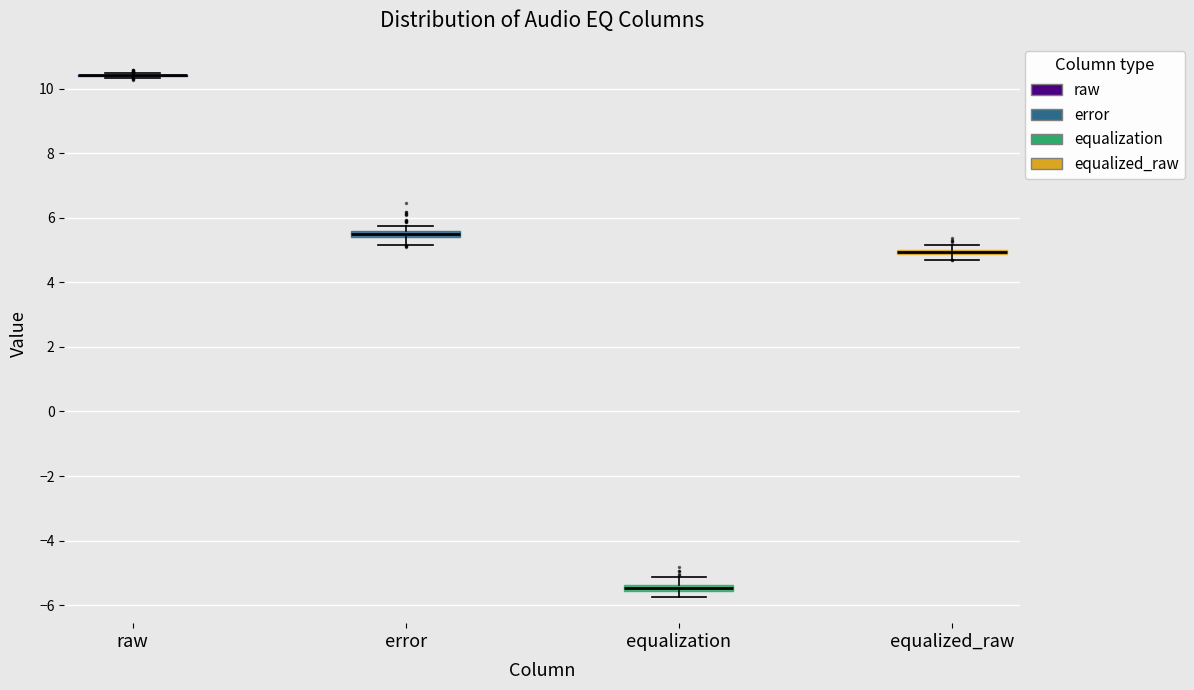

Where is the lower edge of the box for equalized_raw on the y-axis? The values are not printed on the chart, so give them approximately, as read against the axis.

4.8